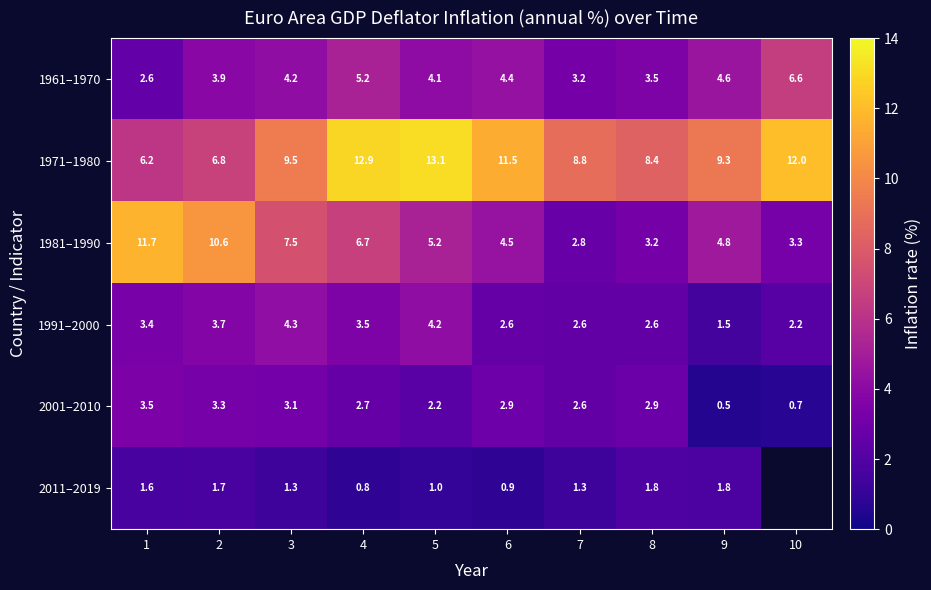

At which category is the sum across all series the highest?

4